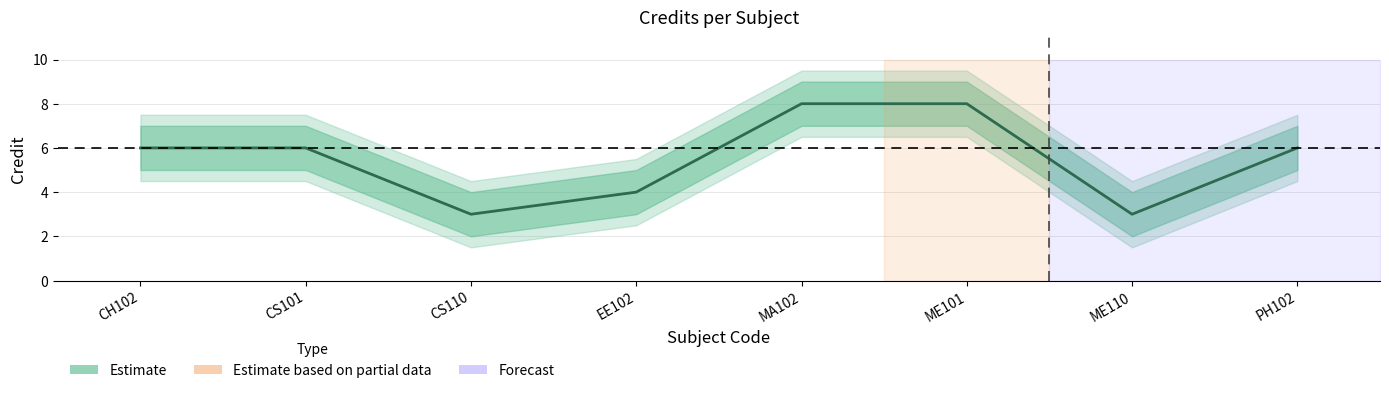

How many points are lower than both their immediate neighbors (excluding endpoints)?

2